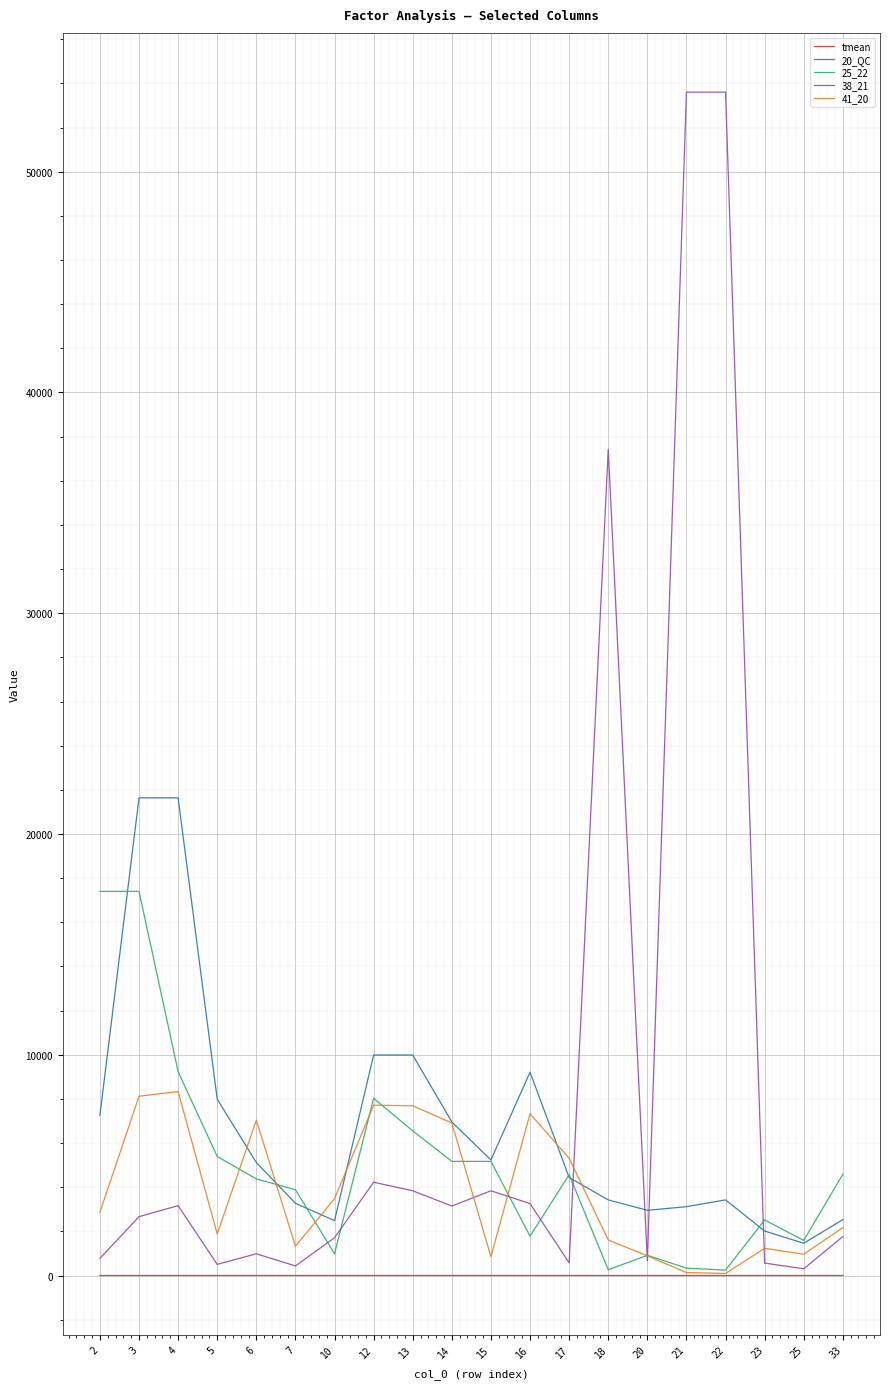

The value of 25_22 at 7 is 3887.7. True or false?

True